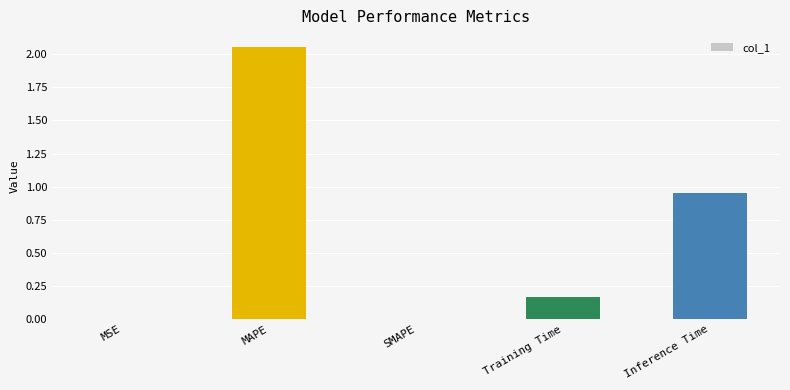

The value at SMAPE is -0.7. True or false?

False